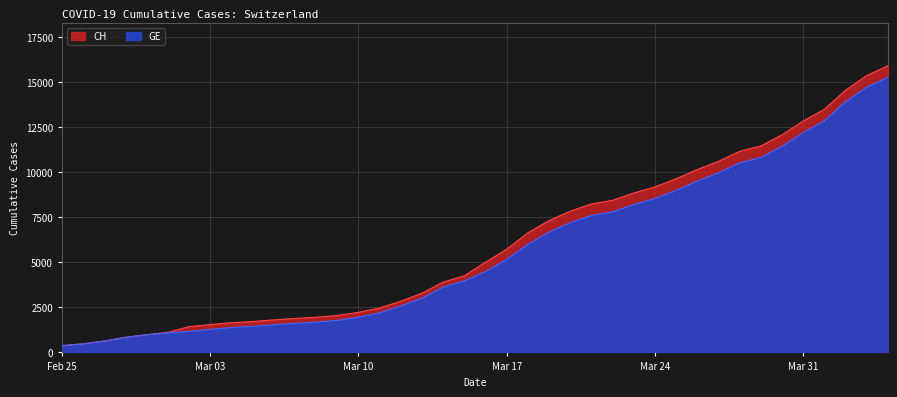

What is the difference between the highest and lowest values at Mar 17?

557